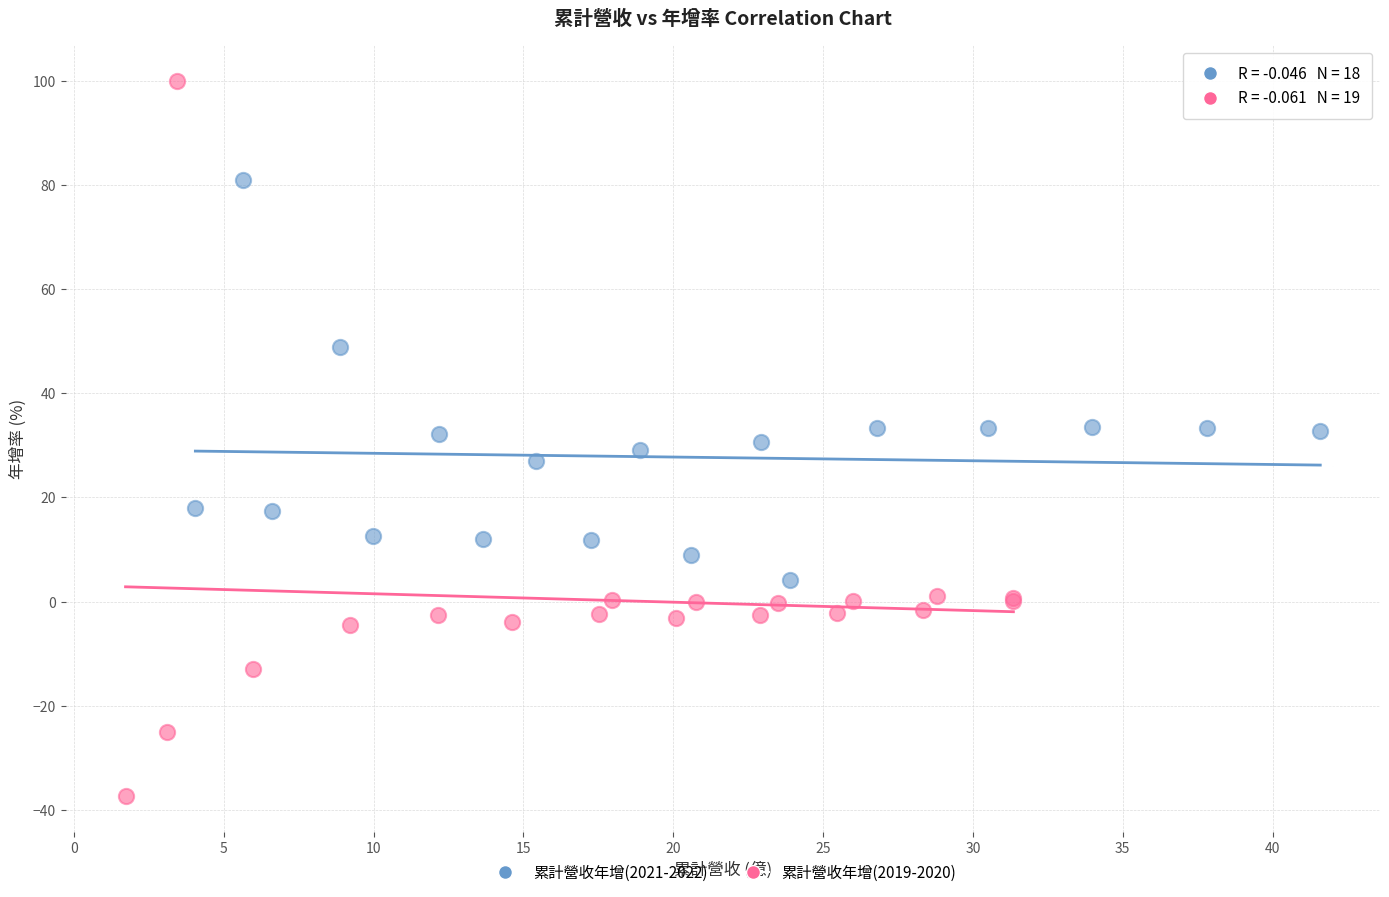

Which series reaches the minimum Y coordinate?

累計營收年增(2019-2020)